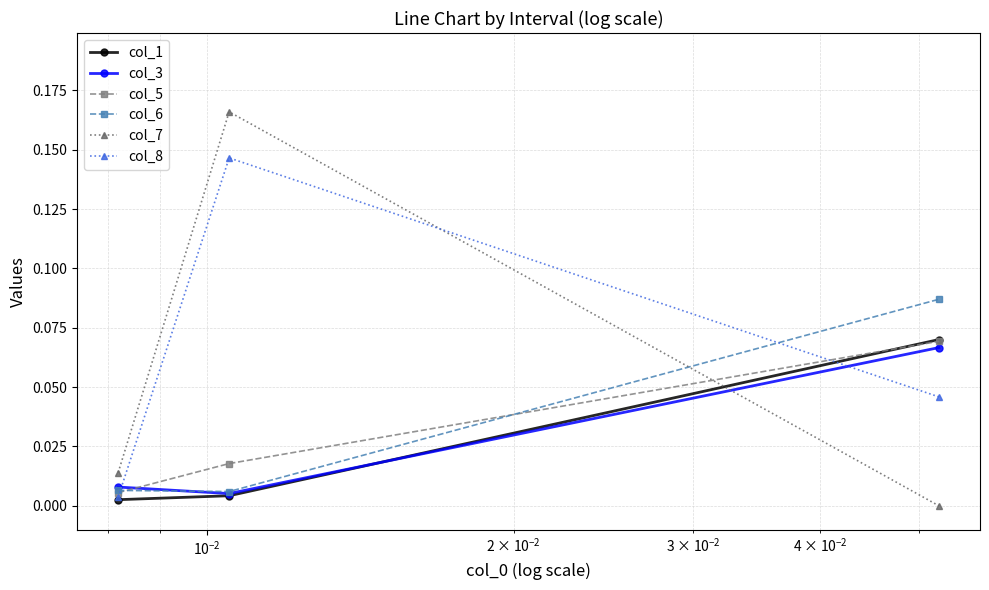

Which series has the largest range (max minus min)?

col_7